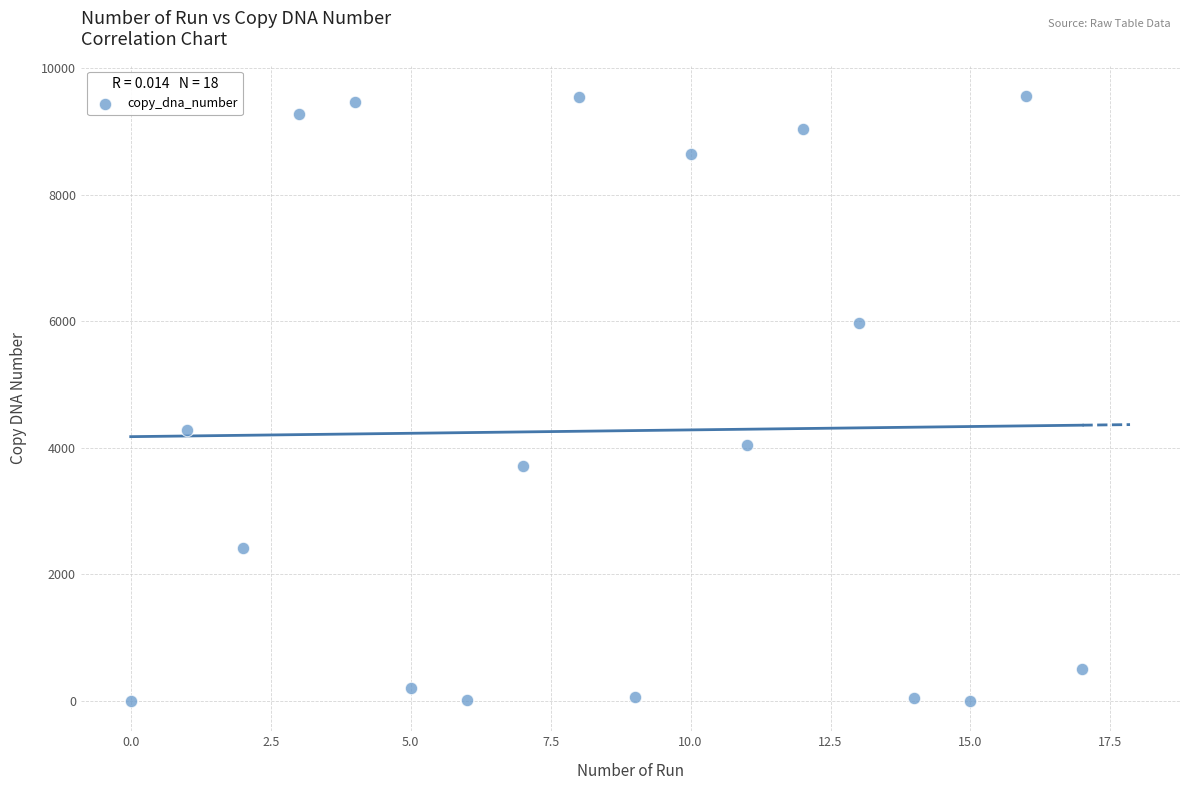

What is the range of Y values (max minus min)?

9564